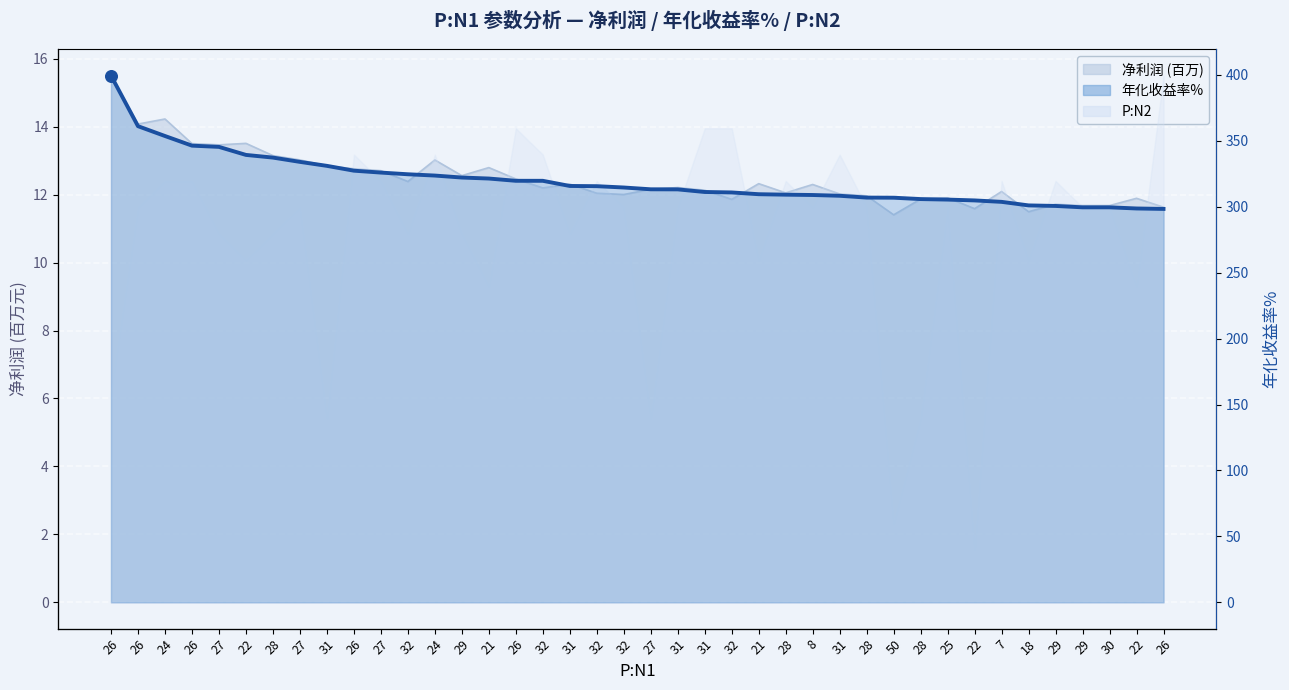

What is the ratio of the value at 31 to the value at 31?

0.9